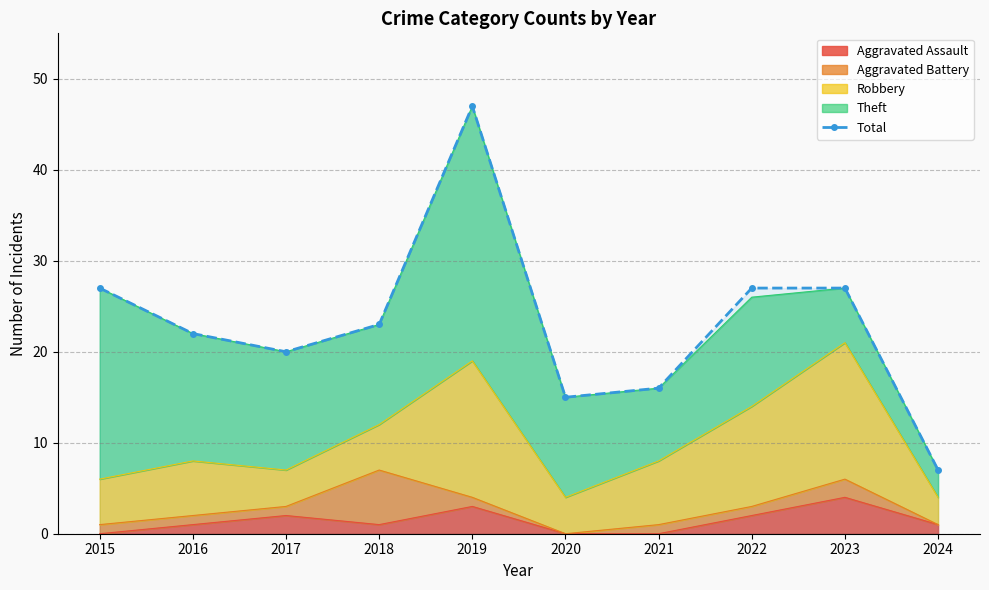

Rank the categories by value from lowest to highest.

2024, 2020, 2021, 2017, 2016, 2018, 2015, 2022, 2023, 2019